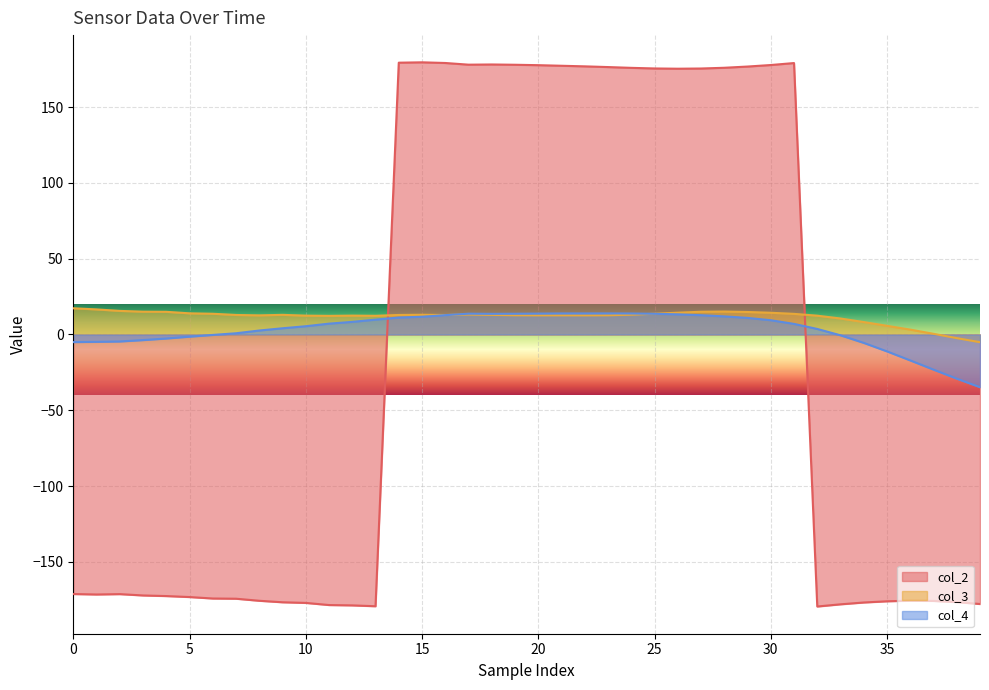

What is the difference between the maximum and minimum values in the col_4 series?

48.7